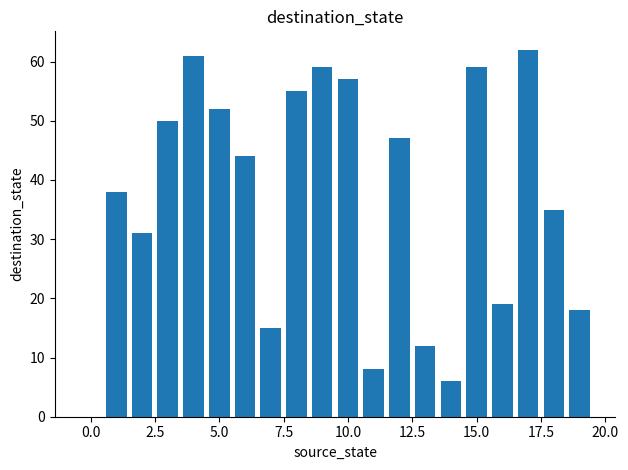

What is the sum of all values?

728